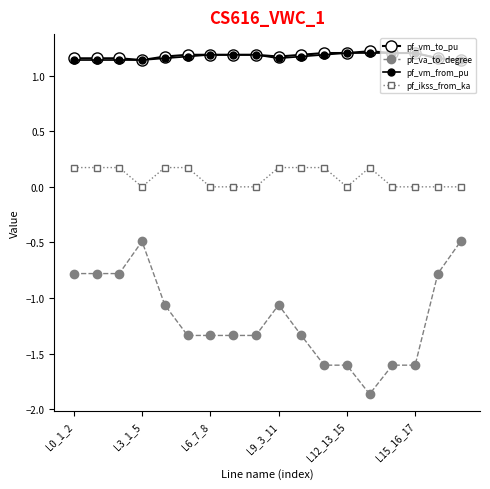

Reading right to left, list all the values displayed in this chart.

pf_vm_to_pu: 1.1	1.2	1.2	1.2	1.2	1.2	1.2	1.2	1.2	1.2	1.2	1.2	1.2	1.2	1.1	1.2	1.2	1.2
pf_va_to_degree: -0.5	-0.8	-1.6	-1.6	-1.9	-1.6	-1.6	-1.3	-1.1	-1.3	-1.3	-1.3	-1.3	-1.1	-0.5	-0.8	-0.8	-0.8
pf_vm_from_pu: 1.1	1.2	1.2	1.2	1.2	1.2	1.2	1.2	1.2	1.2	1.2	1.2	1.2	1.2	1.1	1.1	1.1	1.1
pf_ikss_from_ka: 0.0	0.0	0.0	0.0	0.2	0.0	0.2	0.2	0.2	0.0	0.0	0.0	0.2	0.2	0.0	0.2	0.2	0.2